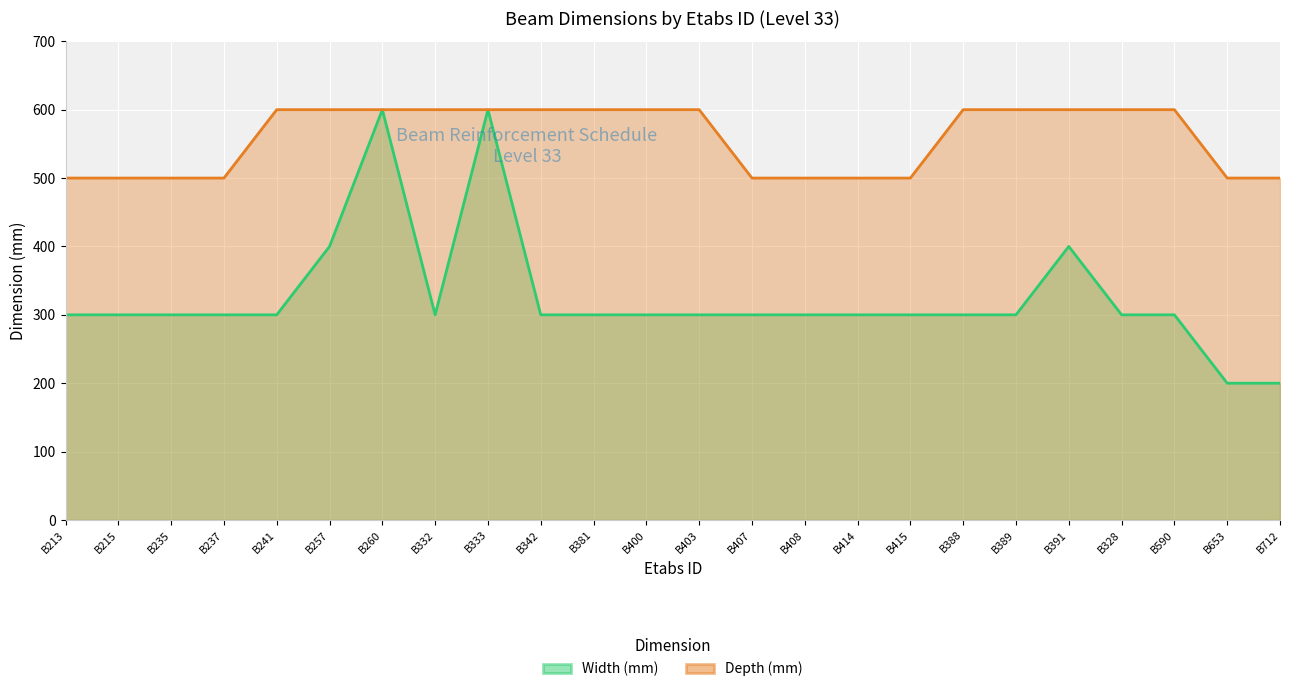

True or false: Width (mm) and Depth (mm) cross at least once.

False